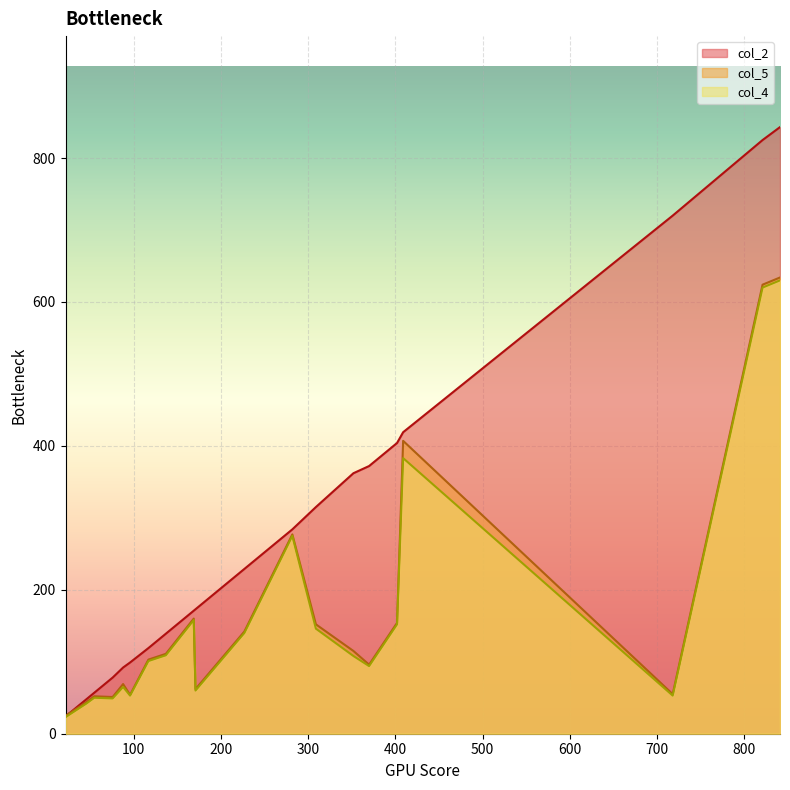

What is the average value of the col_4 series?

166